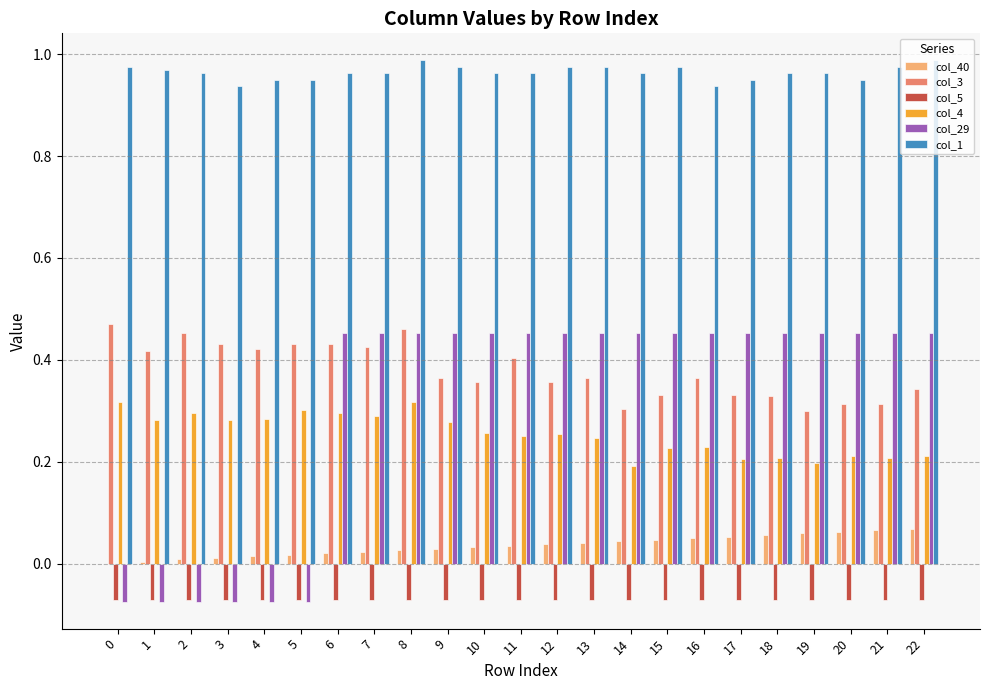

What is the sum of all col_4 values?

5.8